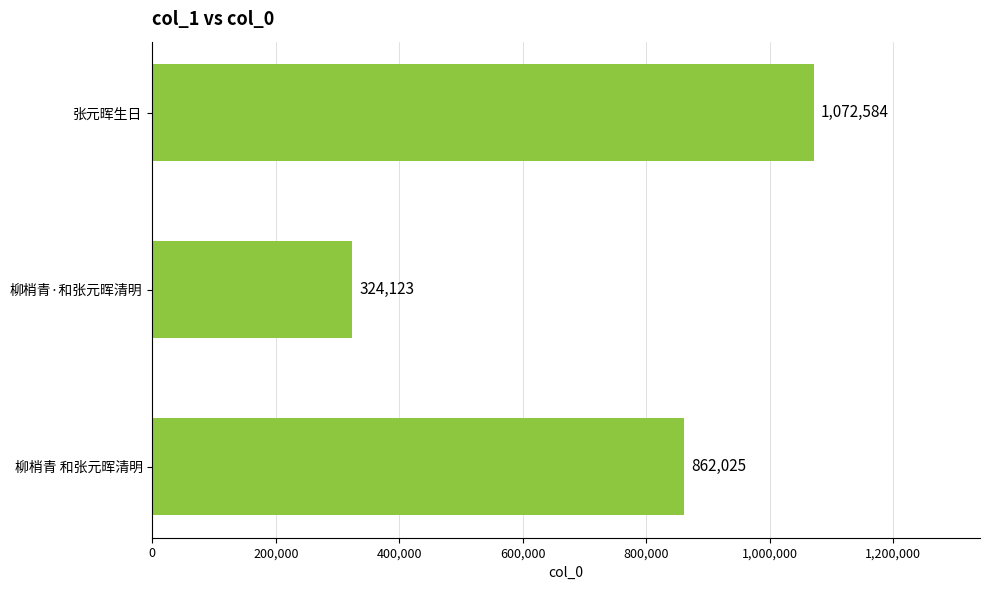

True or false: the data shows 1072584 at 张元晖生日.

True